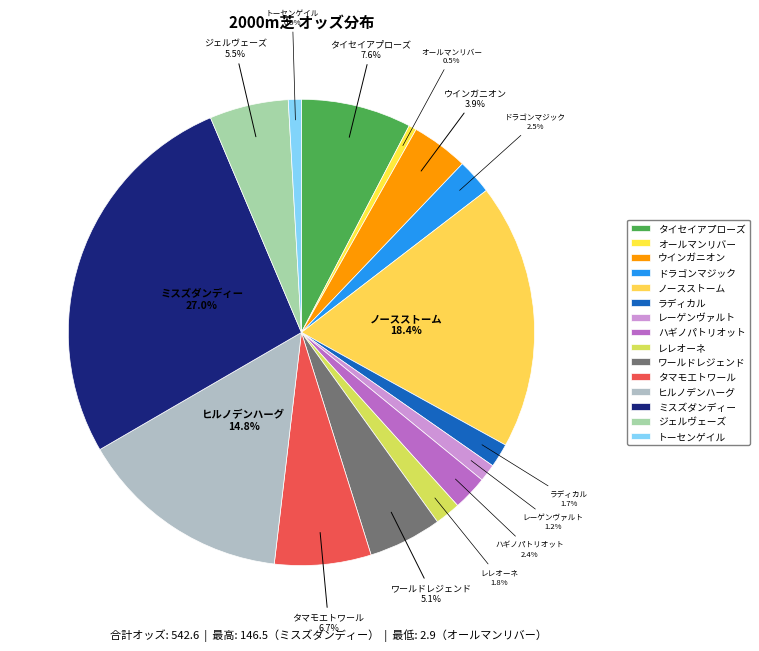

What is the total percentage of ハギノパトリオット and オールマンリバー?

2.9%